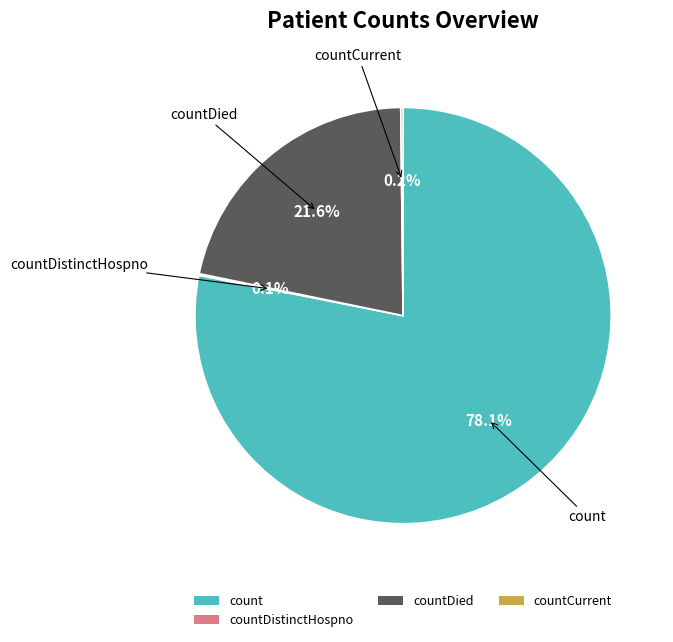

What is the total percentage of countDied and count?

99.7%